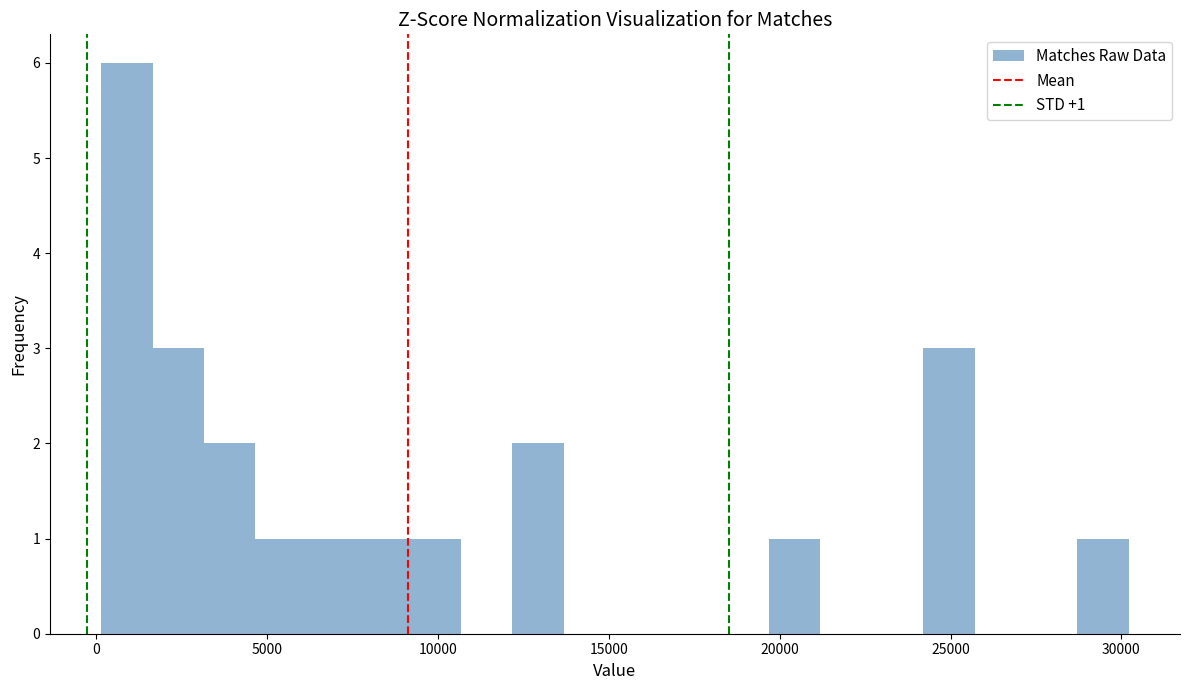

Around what value on the x-axis is the tallest bar? Give the approximate position of its centre, as read against the axis.

1000